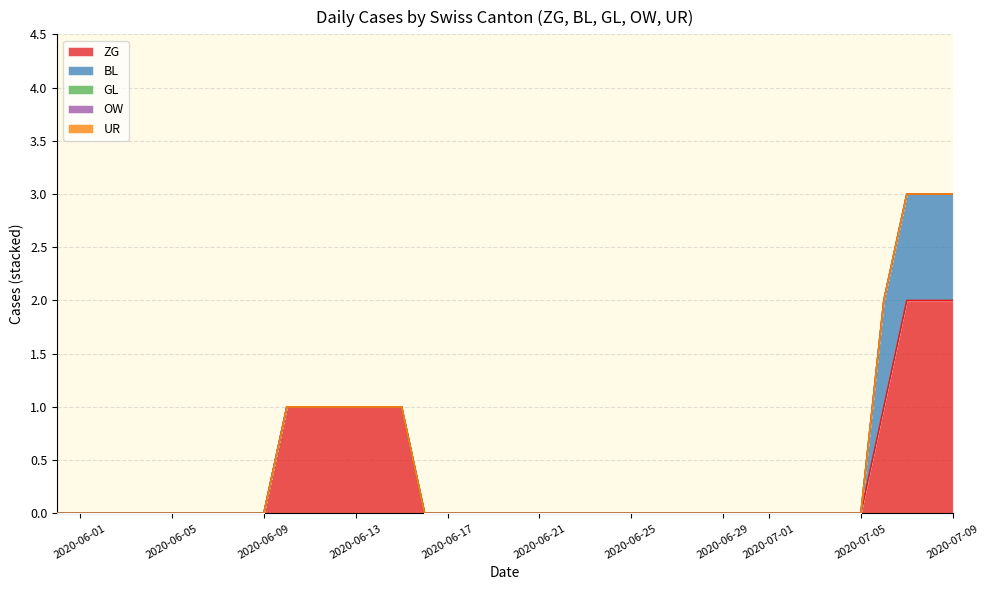

Does the chart display data point markers on the line(s)?

No